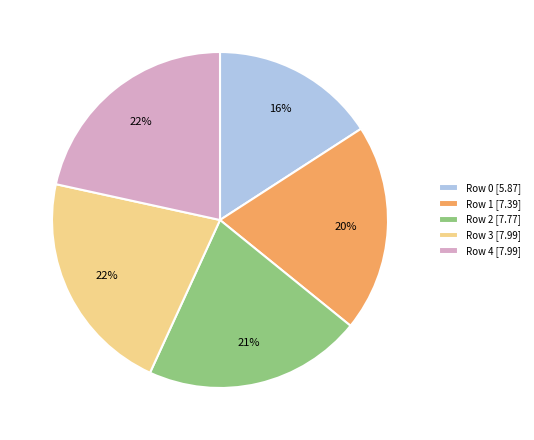

Count the number of slices in the pie.

5